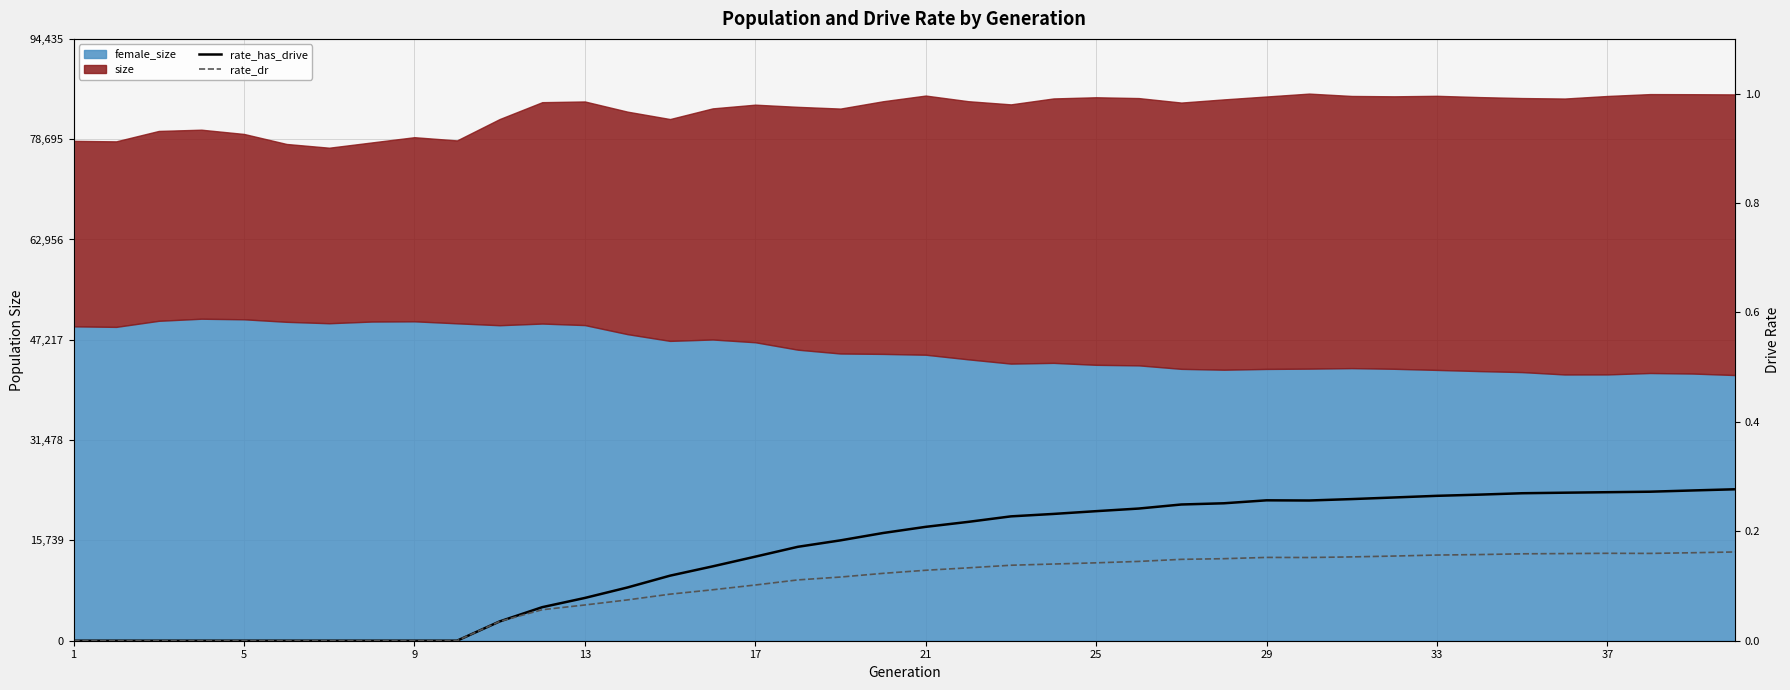

How many lines are shown in the chart?

2